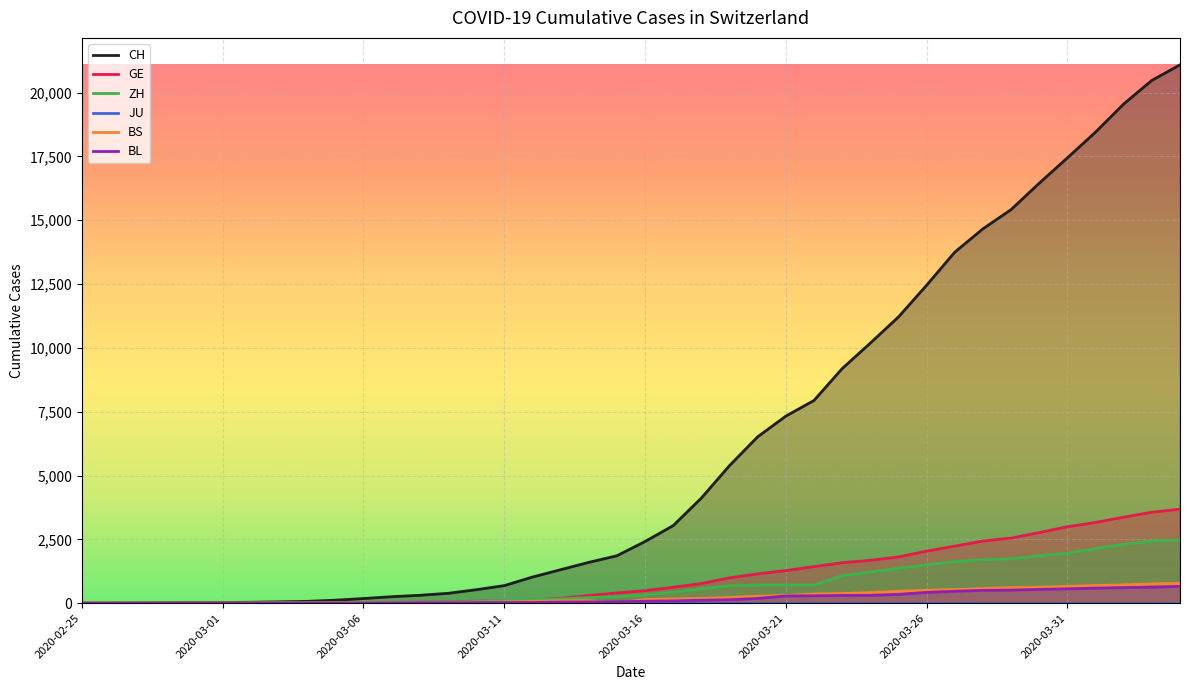

True or false: CH and BS cross at least once.

False